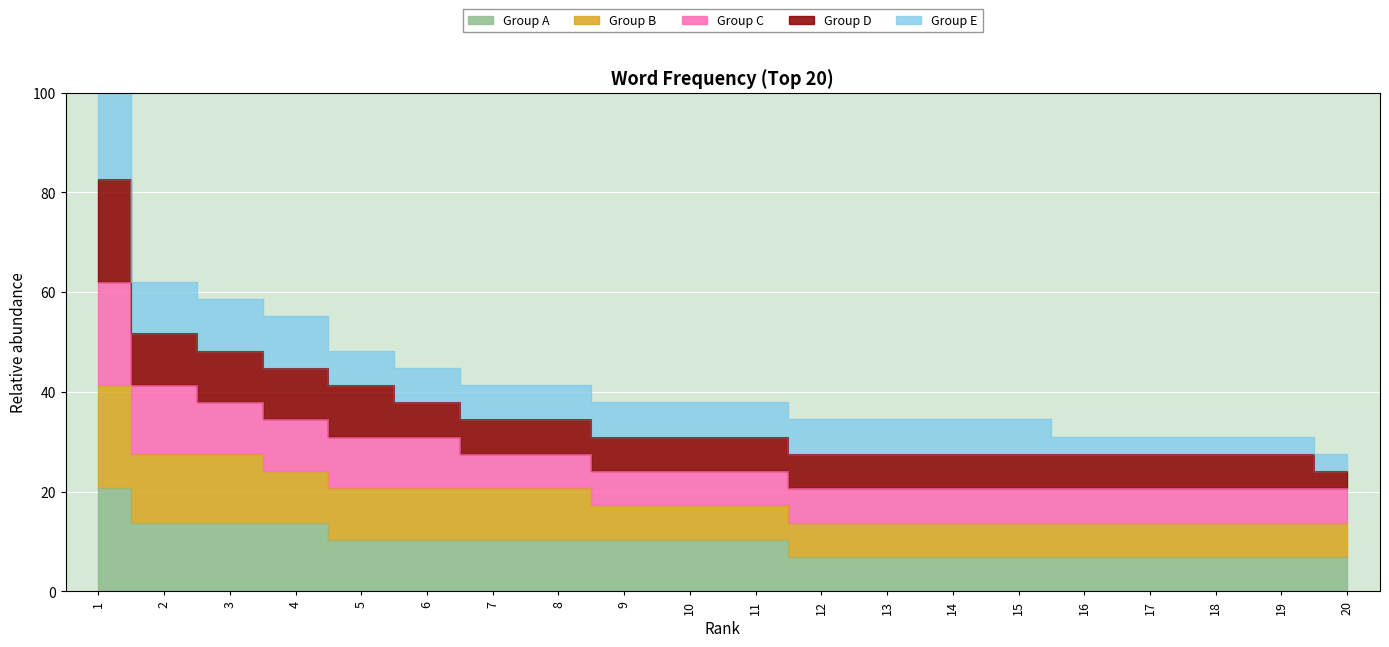

Reading left to right, list all the values displayed in this chart.

1=100.0	2=62.1	3=58.6	4=55.2	5=48.3	6=44.8	7=41.4	8=41.4	9=37.9	10=37.9	11=37.9	12=34.5	13=34.5	14=34.5	15=34.5	16=31.0	17=31.0	18=31.0	19=31.0	20=27.6